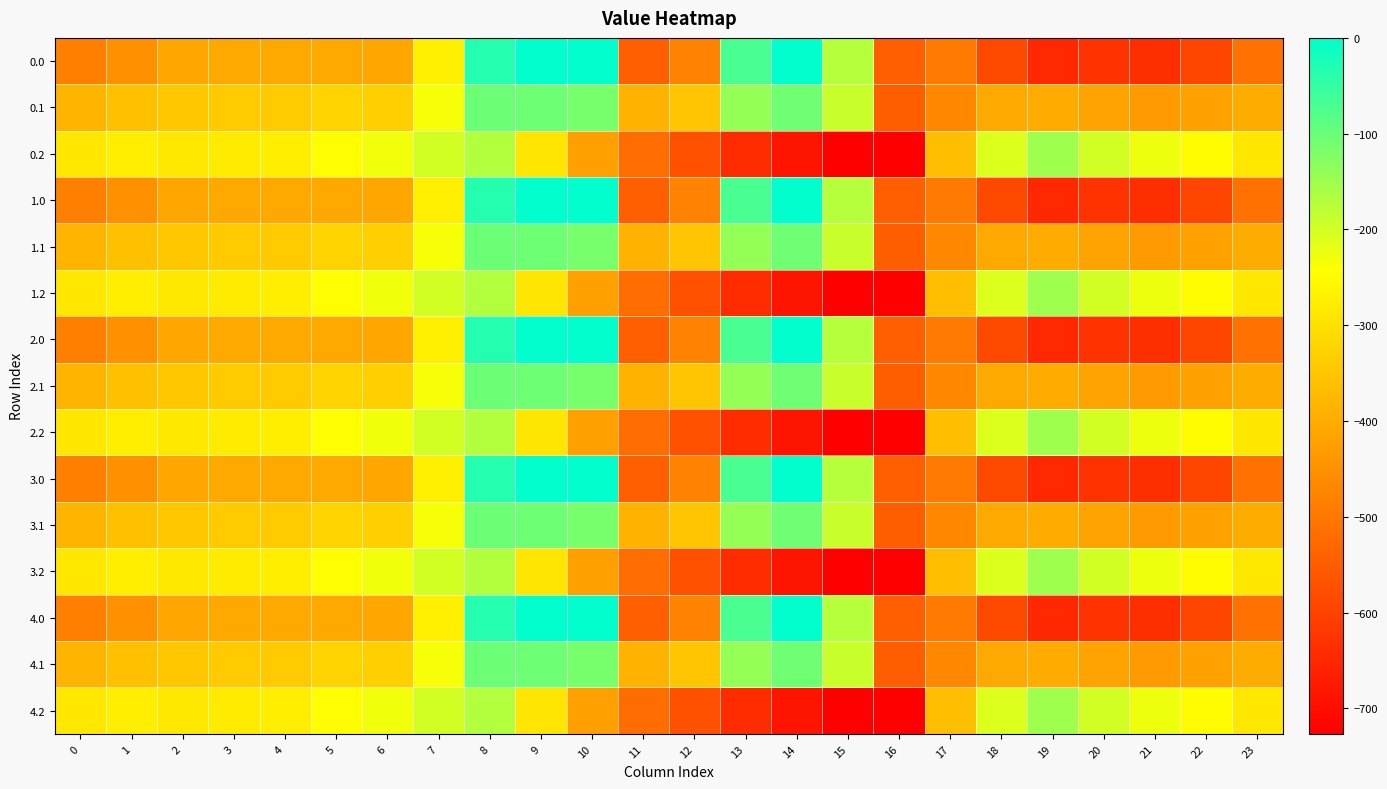

Which has a higher value, 6 or 22?

6